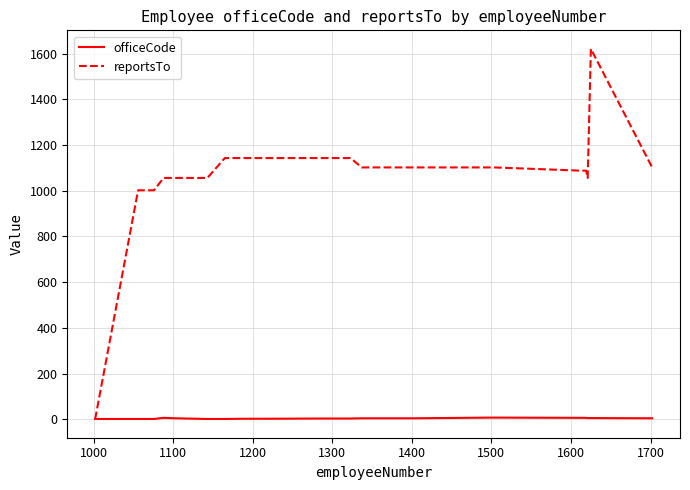

What is the maximum value for reportsTo?

1621